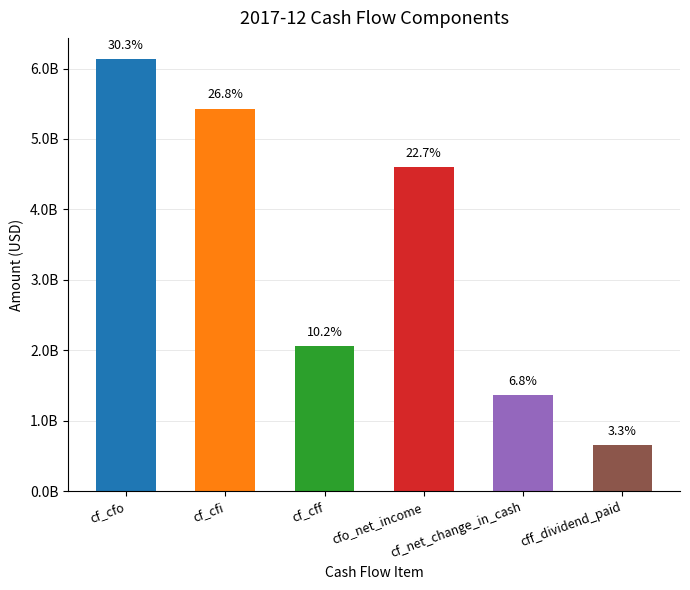

Does the chart contain any negative values?

No